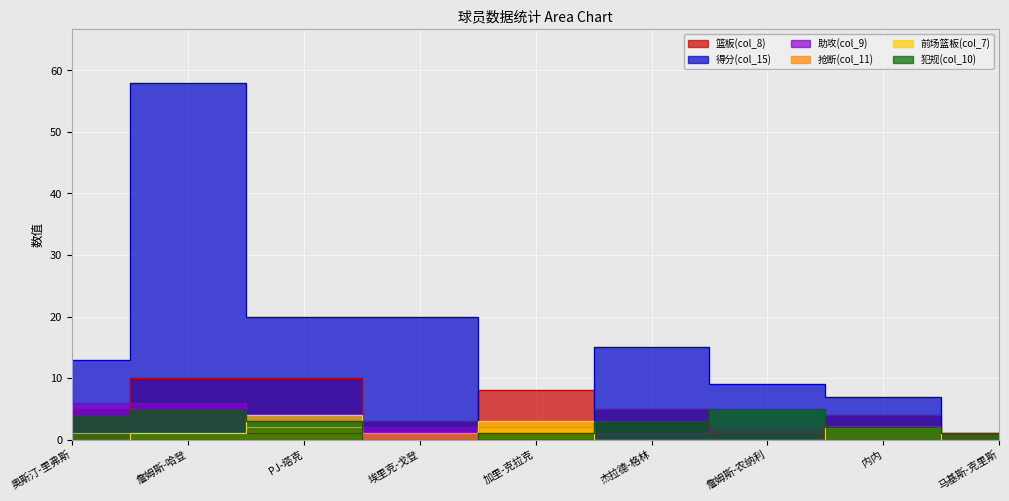

At how many categories does at least one series exceed 6?

8